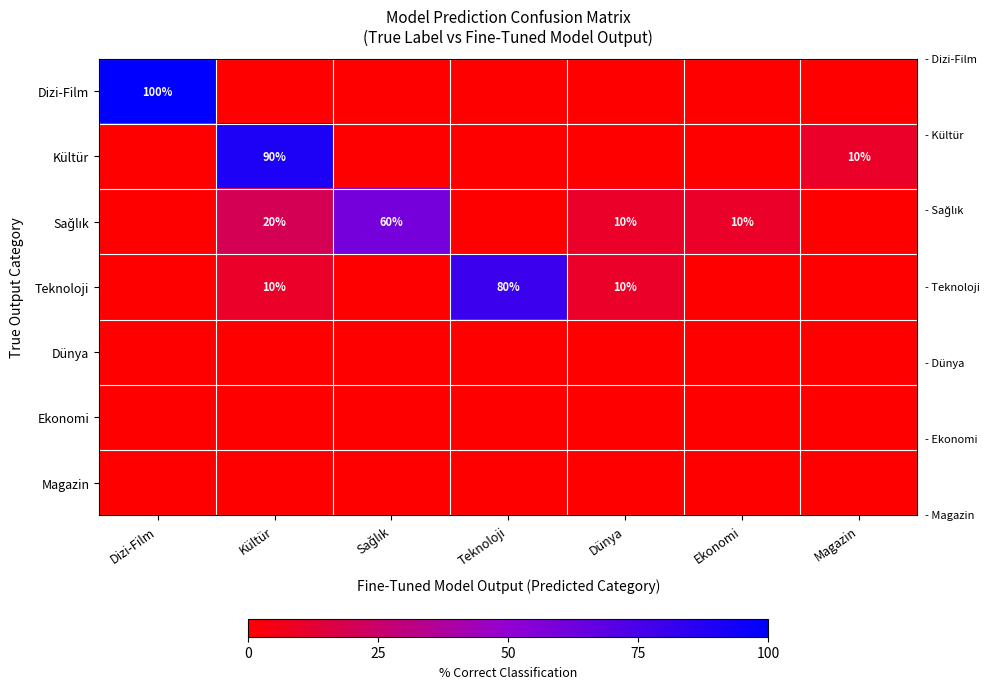

True or false: Dizi-Film has a value of 100 at Dizi-Film.

True